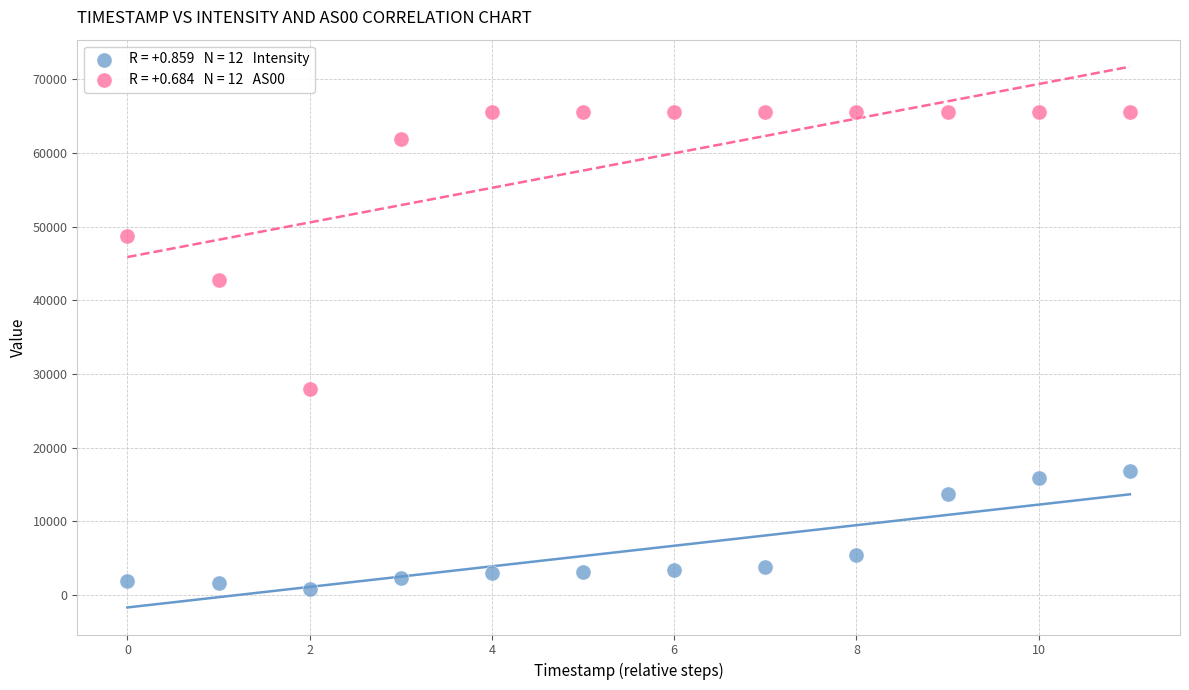

Across all data points, what is the range of Y values (max minus min)?

64697.7